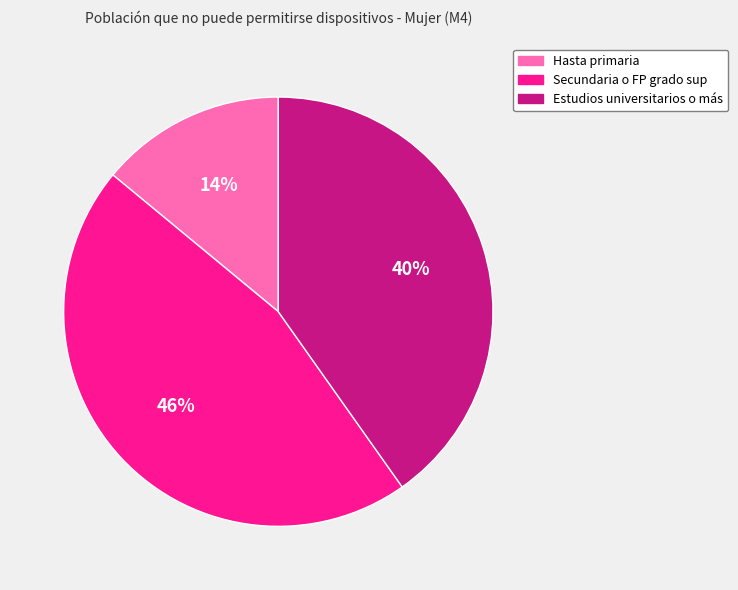

Is it true that Secundaria o FP grado sup is 46% of the pie?

True